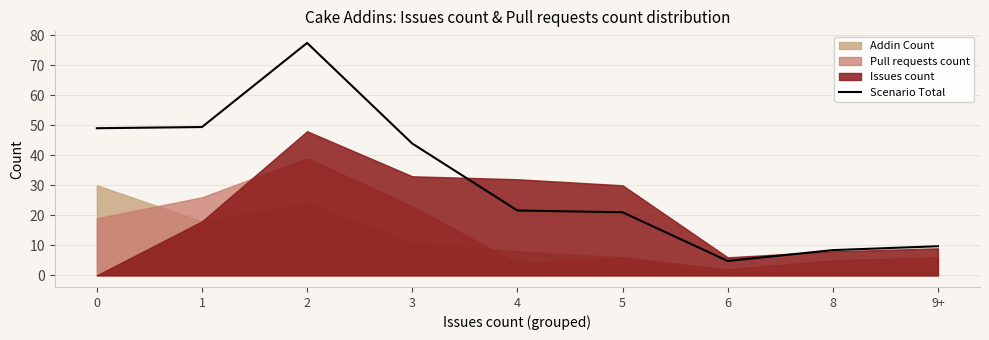

What is the maximum value shown in the chart?

77.4